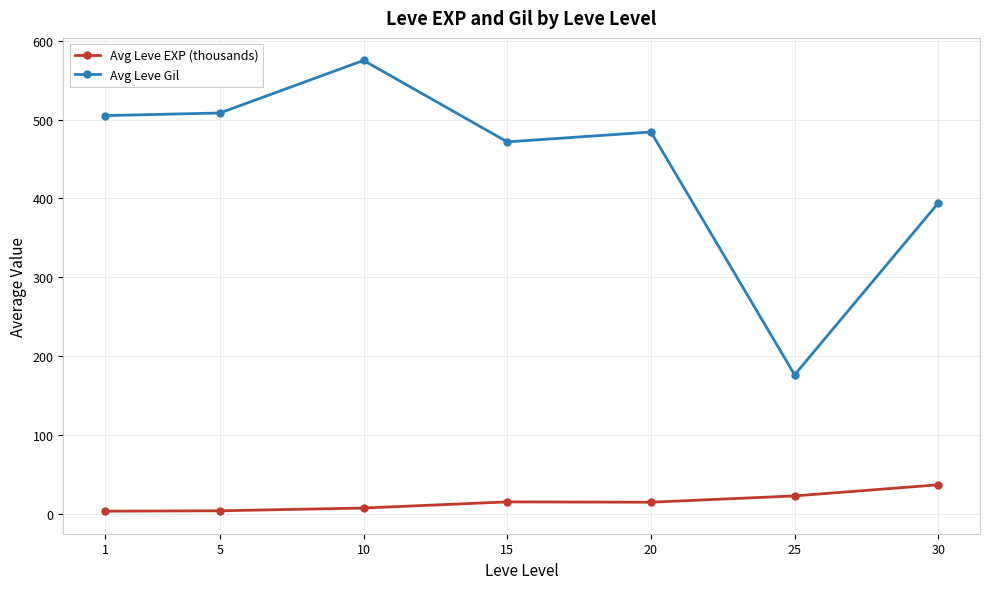

What is the sum of the Avg Leve EXP (thousands) values at 20 and 1?

17.7